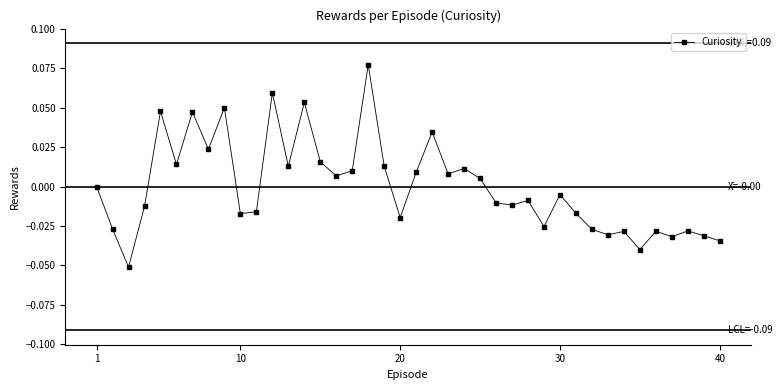

True or false: there are more than 1 points higher than both neighbors.

True